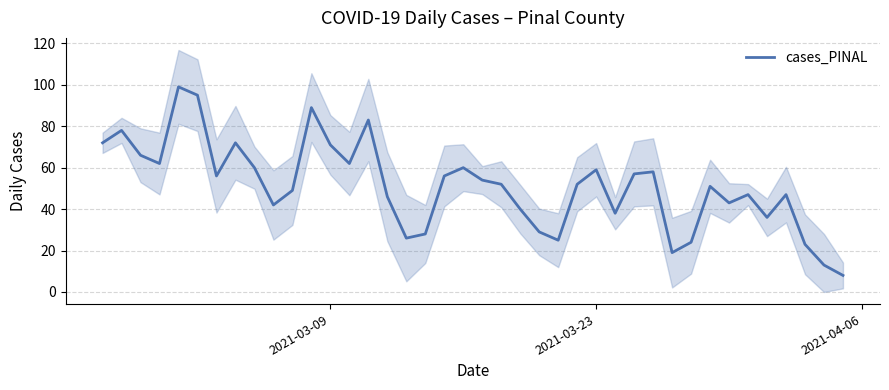

The cases_PINAL series shows 59 at 2021-03-23. True or false?

True